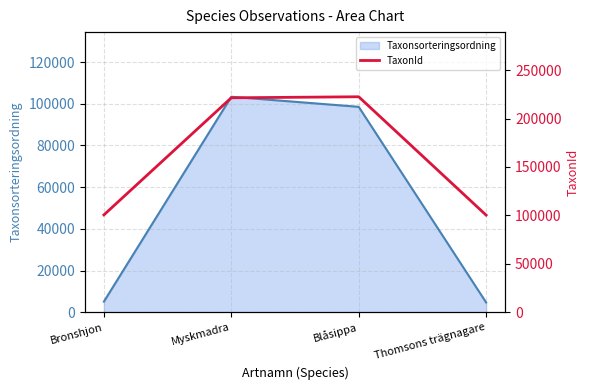

The value at Blåsippa is 222498. True or false?

True